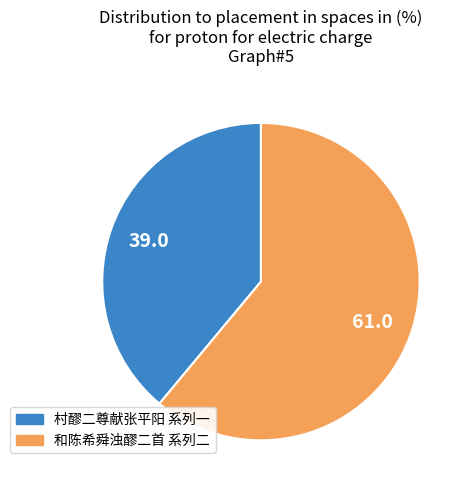

Count the number of slices in the pie.

2